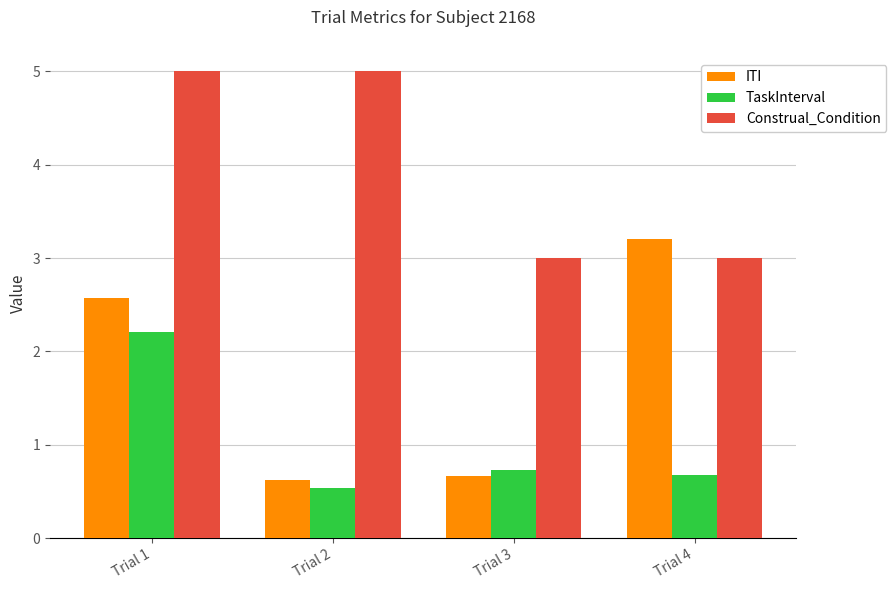

At Trial 2, list the series in order from largest to smallest.

Construal_Condition, ITI, TaskInterval